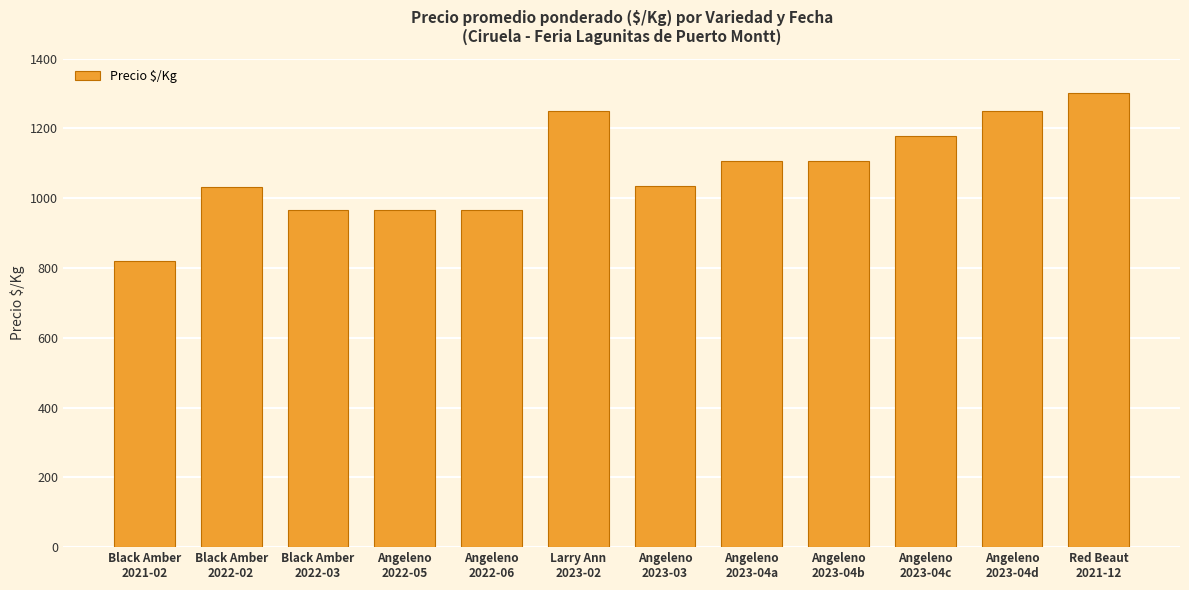

What is the greatest value displayed?

1300